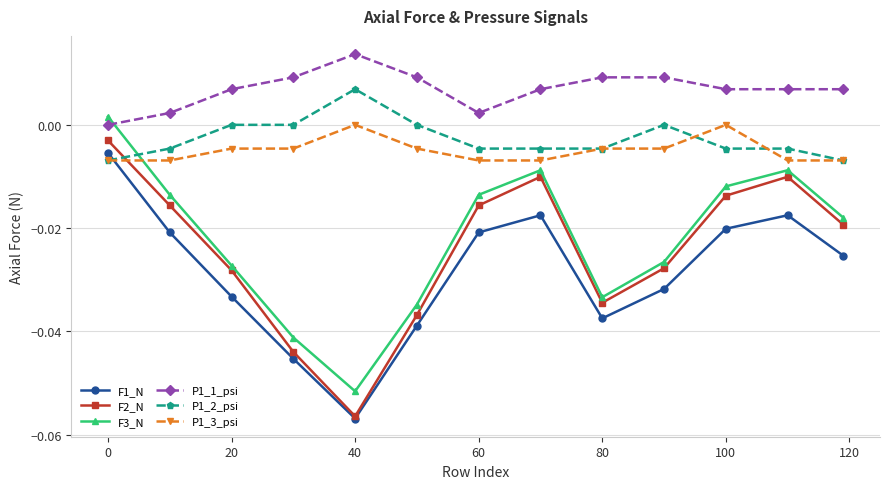

True or false: F3_N and P1_2_psi cross at least once.

True